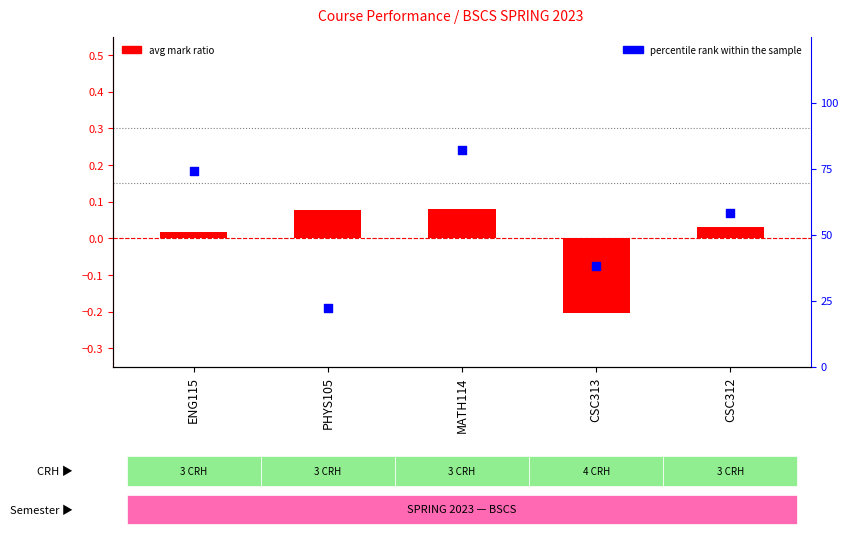

Which series reaches the maximum Y coordinate?

percentile rank within sample